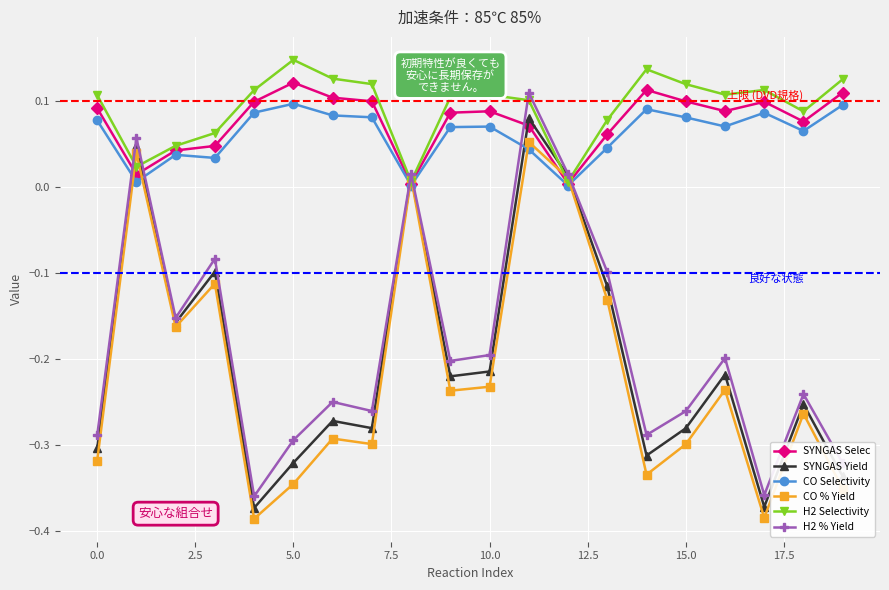

True or false: SYNGAS Yield and CO Selectivity intersect in this chart.

True